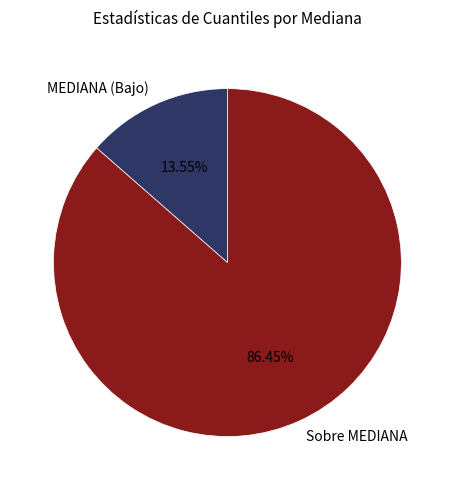

Is the sum of Sobre MEDIANA and MEDIANA (Bajo) greater than half?

Yes